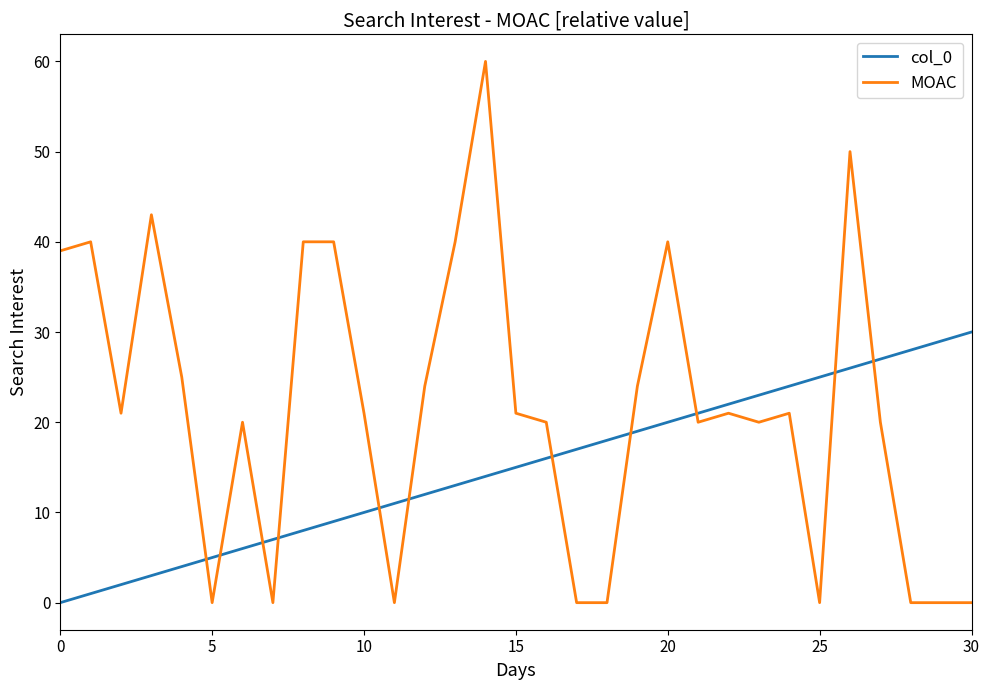

Rank the series by their average value, from lowest to highest.

col_0, MOAC